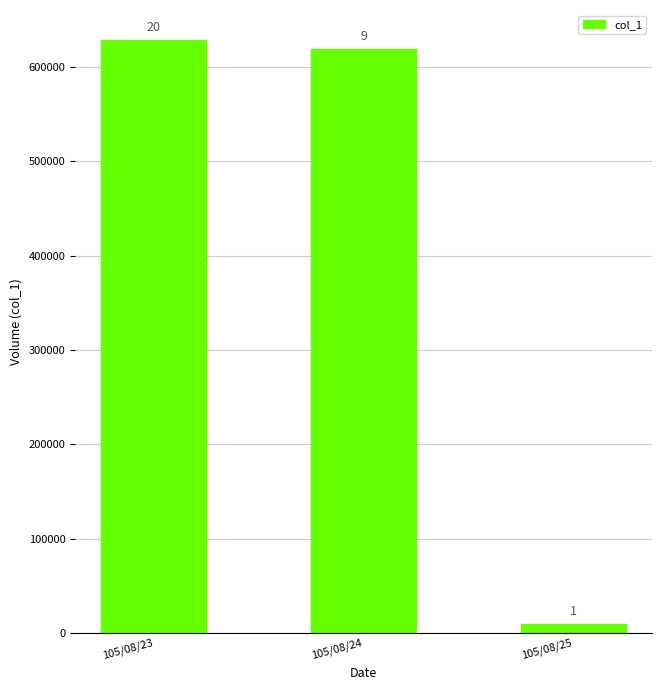

How many bars are there in total?

3